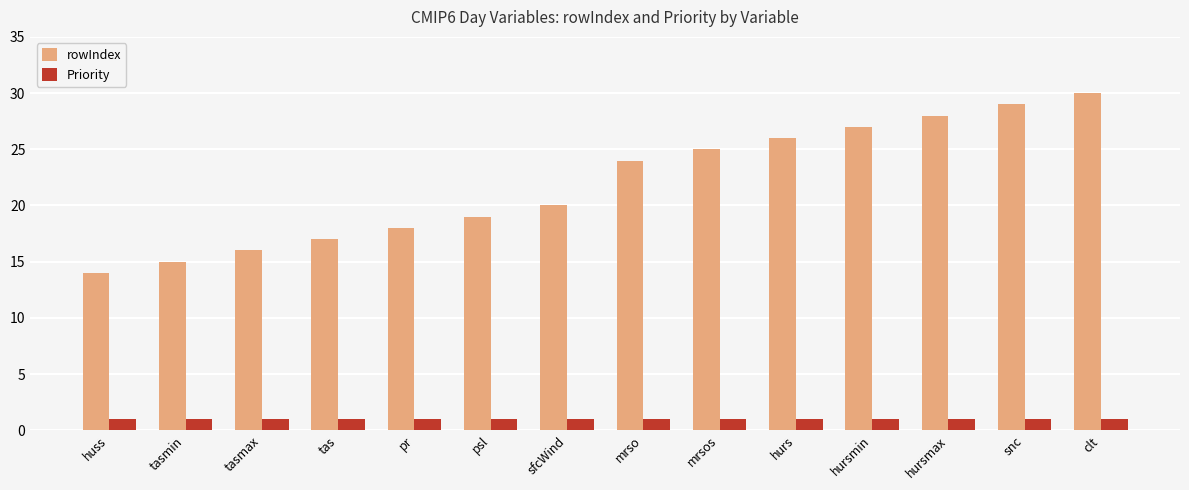

Reading right to left, transcribe all the data shown in this chart.

rowIndex: clt=30	snc=29	hursmax=28	hursmin=27	hurs=26	mrsos=25	mrso=24	sfcWind=20	psl=19	pr=18	tas=17	tasmax=16	tasmin=15	huss=14
Priority: clt=1	snc=1	hursmax=1	hursmin=1	hurs=1	mrsos=1	mrso=1	sfcWind=1	psl=1	pr=1	tas=1	tasmax=1	tasmin=1	huss=1